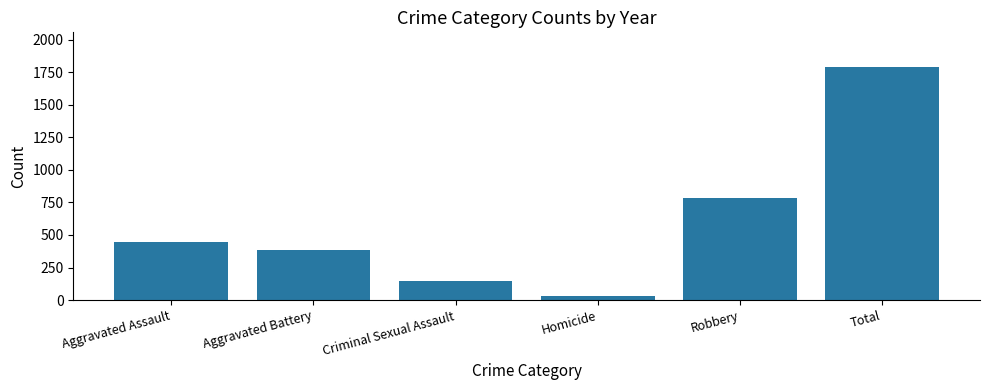

How many series are shown in this chart?

1